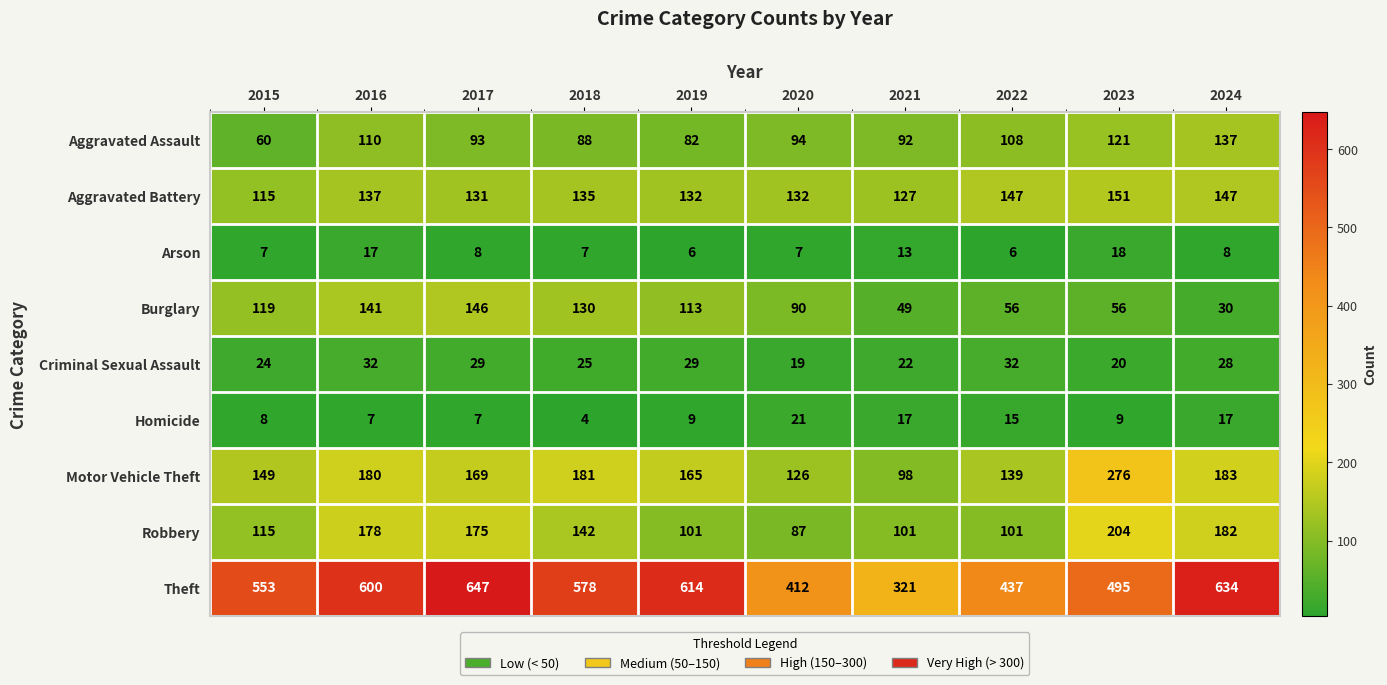

What is the greatest value displayed?

647